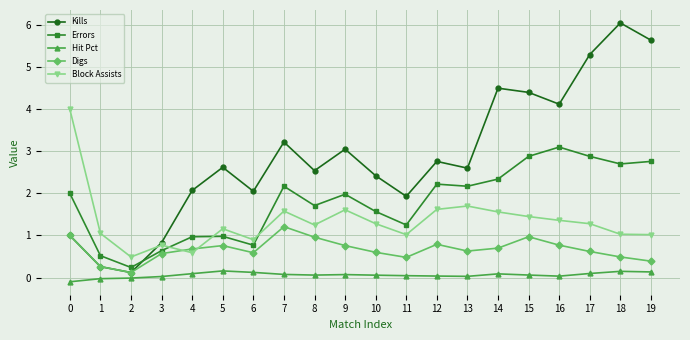

What is the minimum value shown in the chart?

-0.1